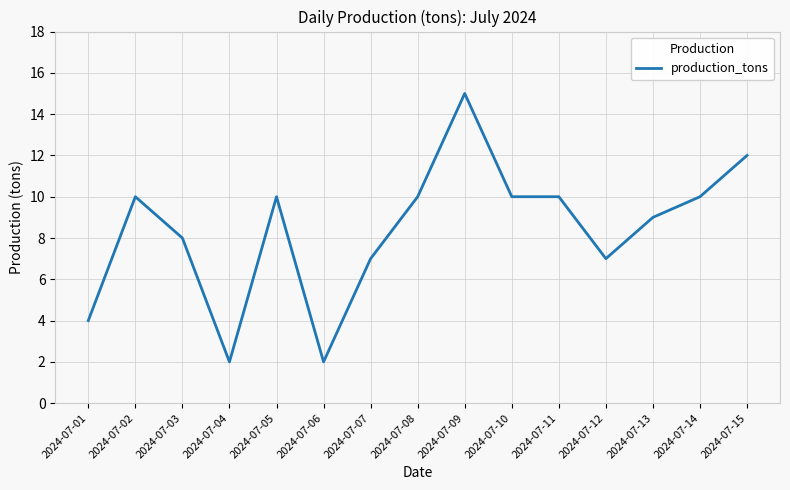

Approximately how many times larger is the value at 2024-07-13 compared to 2024-07-02?

0.9